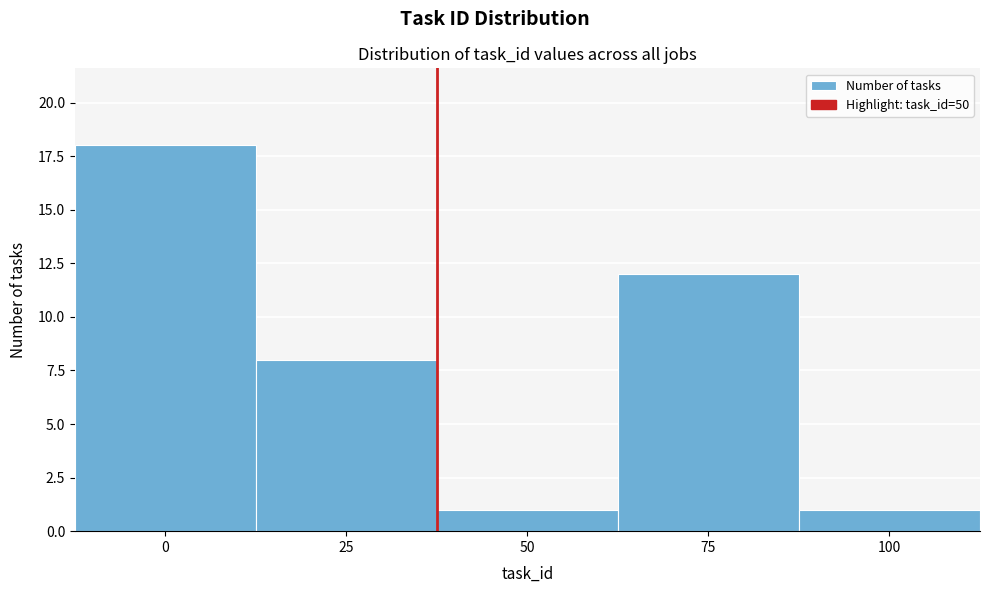

Reading left to right, transcribe all the data shown in this chart.

0=18	25=8	50=1	75=12	100=1